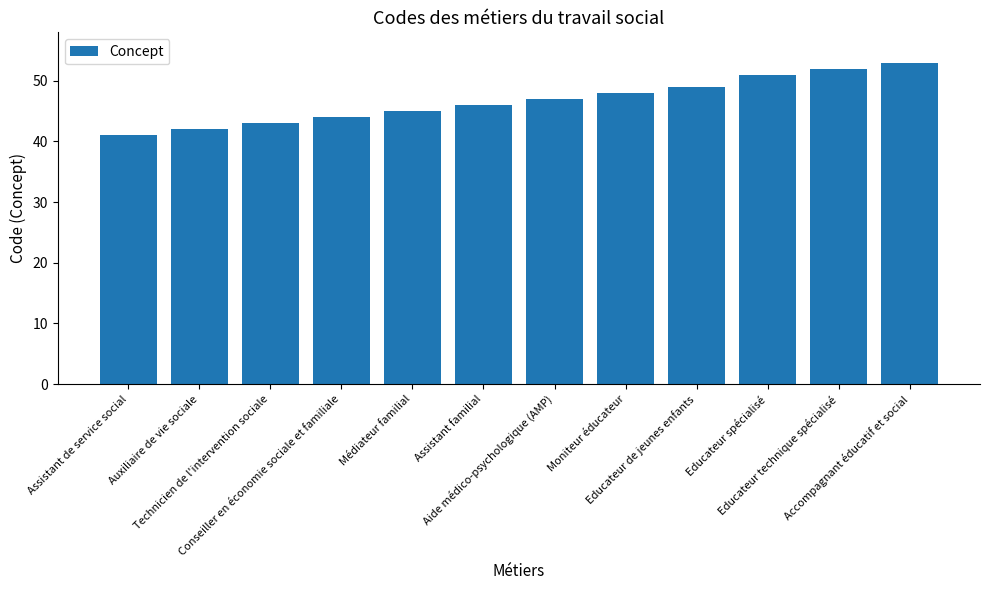

What is the difference between the maximum and minimum values?

12